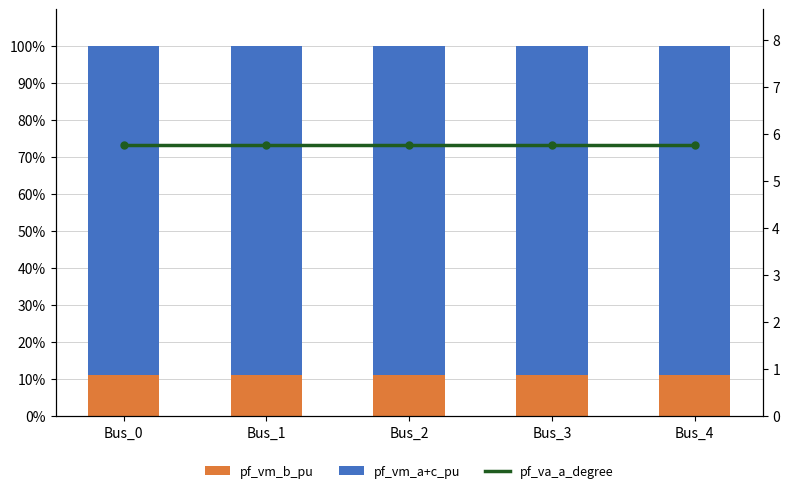

At which category does the chart reach its minimum across all series?

Bus_1